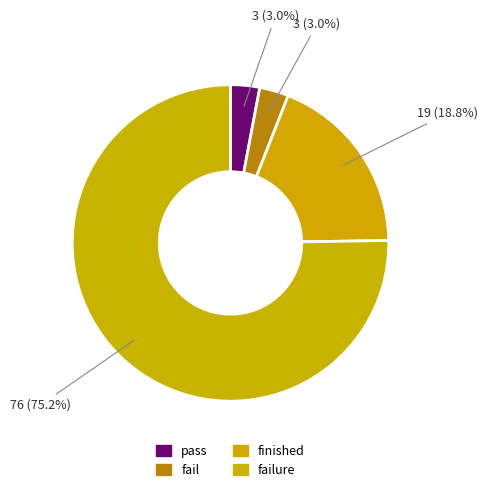

How many slices are in this pie chart?

4